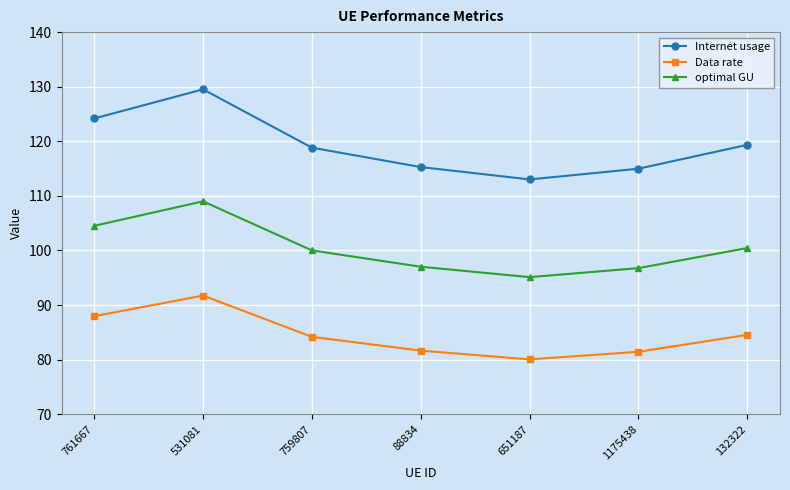

What is the sum of the Internet usage values at 651187 and 531081?

242.5